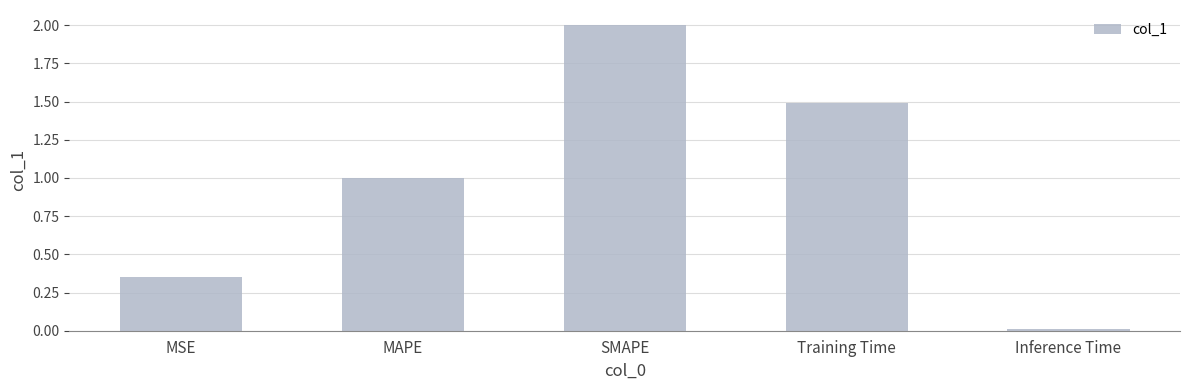

At which category does the chart reach its peak across all series?

SMAPE